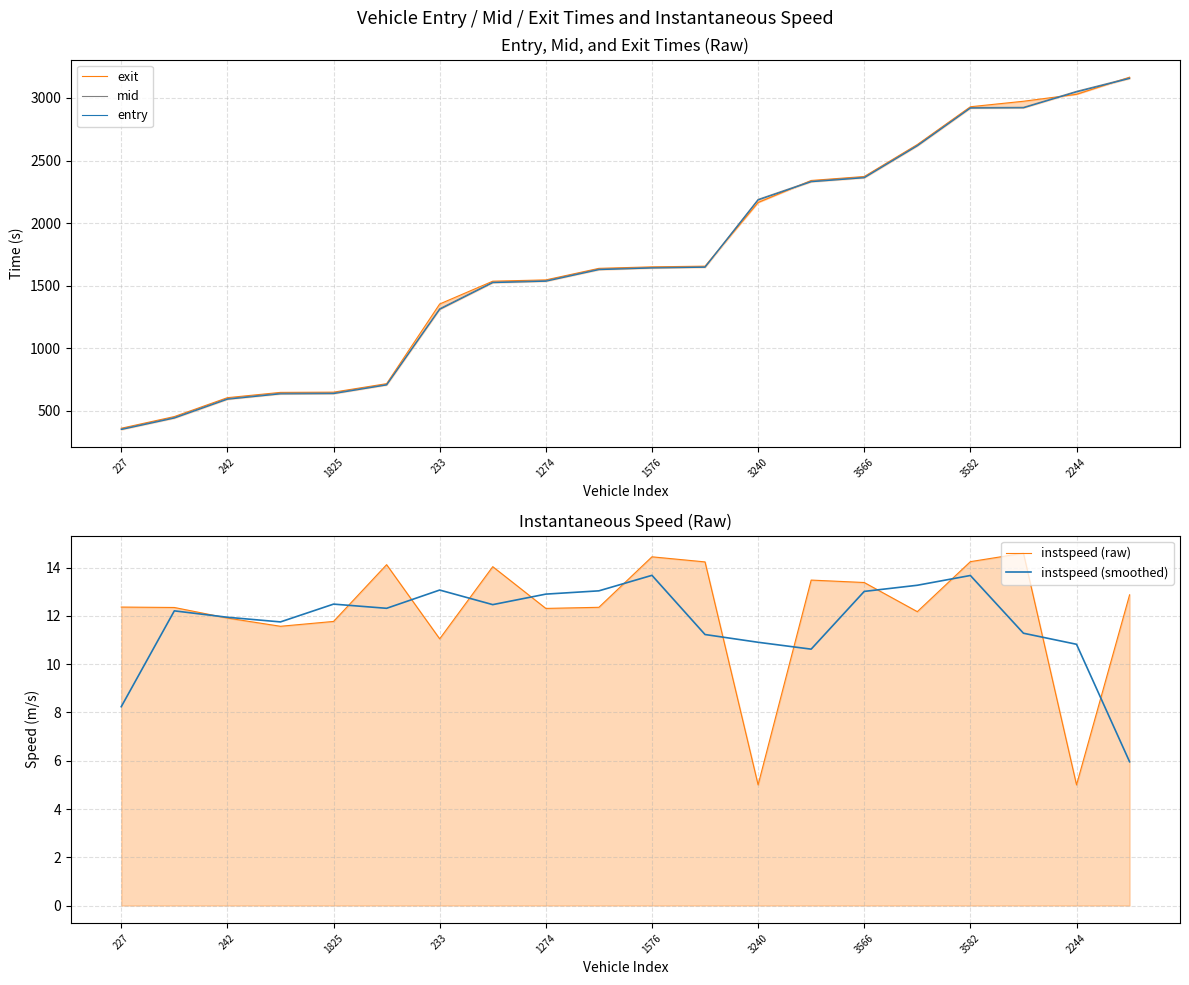

Reading left to right, list all the values displayed in this chart.

exit: 360.8	454.1	605.0	647.2	649.0	717.0	1353.6	1535.7	1546.1	1638.3	1650.3	1655.8	2164.6	2340.5	2372.1	2627.6	2929.5	2973.4	3028.8	3165.8
mid: 355.4	447.5	598.0	641.2	643.1	711.1	1316.4	1528.6	1540.5	1633.0	1645.5	1651.3	2189.4	2335.0	2367.0	2622.4	2923.4	2925.2	3053.0	3160.5
entry: 350.1	441.9	592.2	635.0	637.1	706.3	1310.4	1523.7	1534.9	1627.6	1640.7	1646.8	2184.3	2330.0	2361.8	2616.8	2918.6	2920.7	3047.9	3155.1
instspeed (raw): 12.4	12.3	11.9	11.6	11.8	14.1	11.0	14.0	12.3	12.4	14.4	14.2	5.0	13.5	13.4	12.2	14.2	14.6	5.0	12.9
instspeed (smoothed): 8.2	12.2	11.9	11.8	12.5	12.3	13.1	12.5	12.9	13.0	13.7	11.2	10.9	10.6	13.0	13.3	13.7	11.3	10.8	6.0